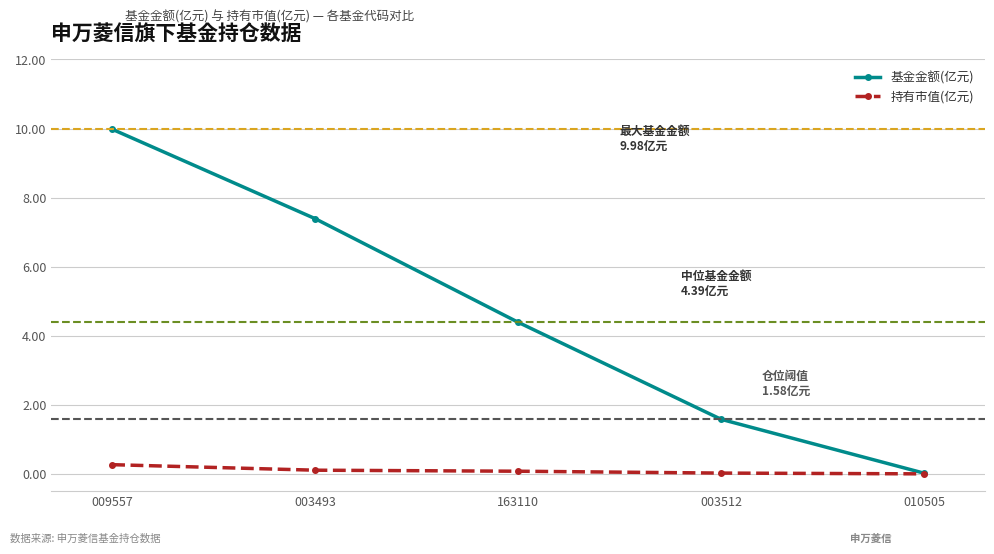

Which series has the largest total across all categories?

基金金额(亿元)